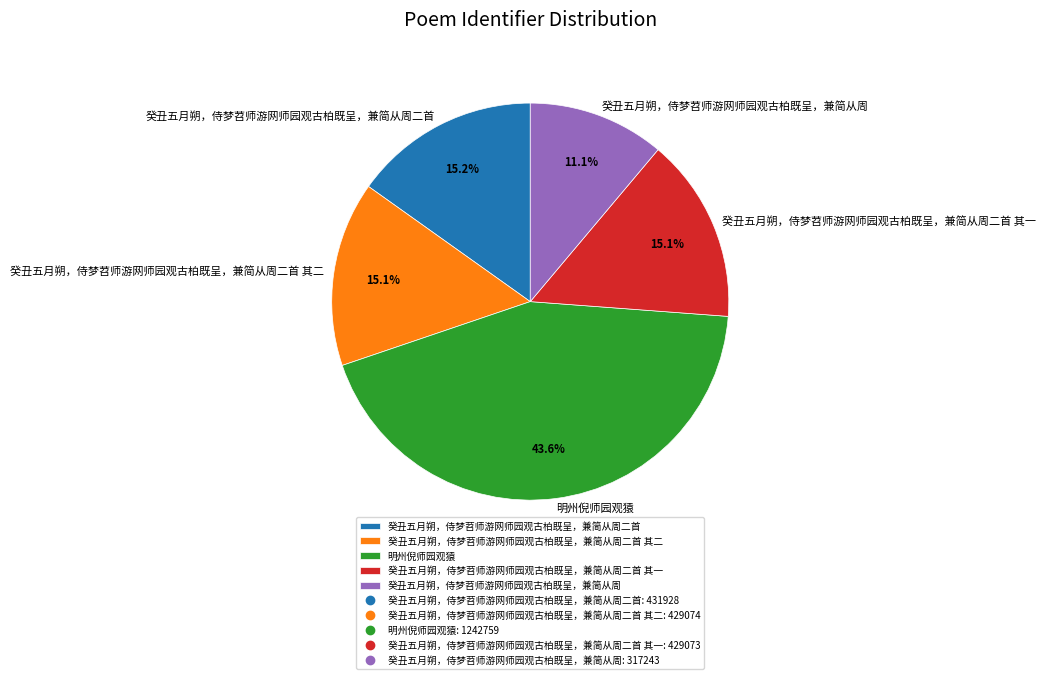

Do 癸丑五月朔，侍梦苕师游网师园观古柏既呈，兼简从周 and 癸丑五月朔，侍梦苕师游网师园观古柏既呈，兼简从周二首 其一 together represent more than half of the pie?

No